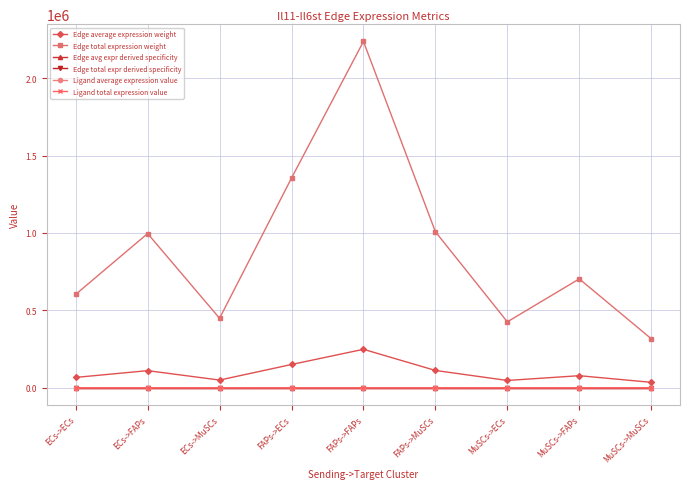

The Edge total expression weight series shows 113287.3 at MuSCs->ECs. True or false?

False